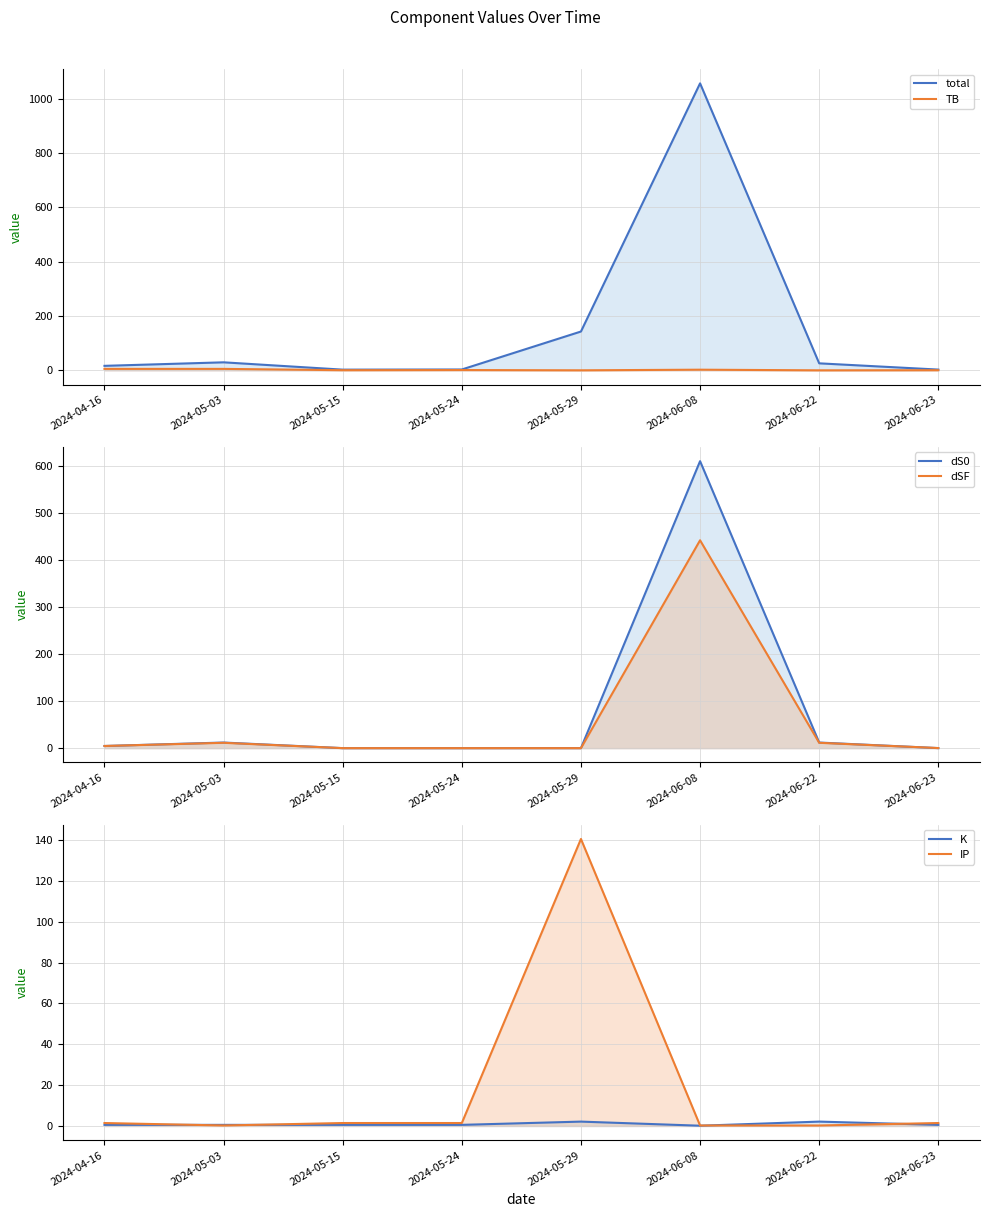

Is it true that TB equals 8.5 at 2024-04-16?

False